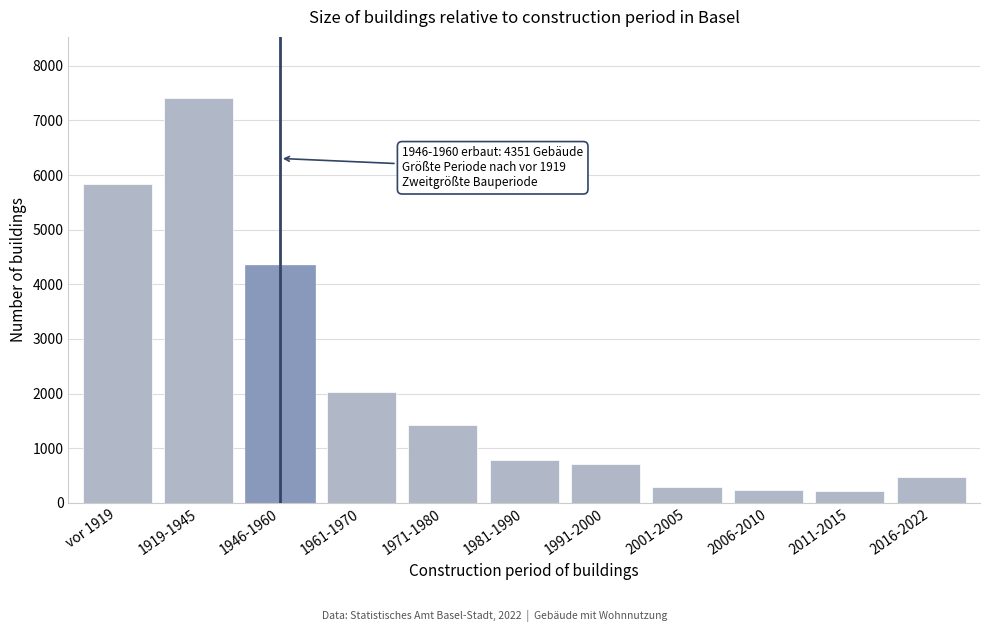

Where is the data nearest to the value 3815?

1946-1960